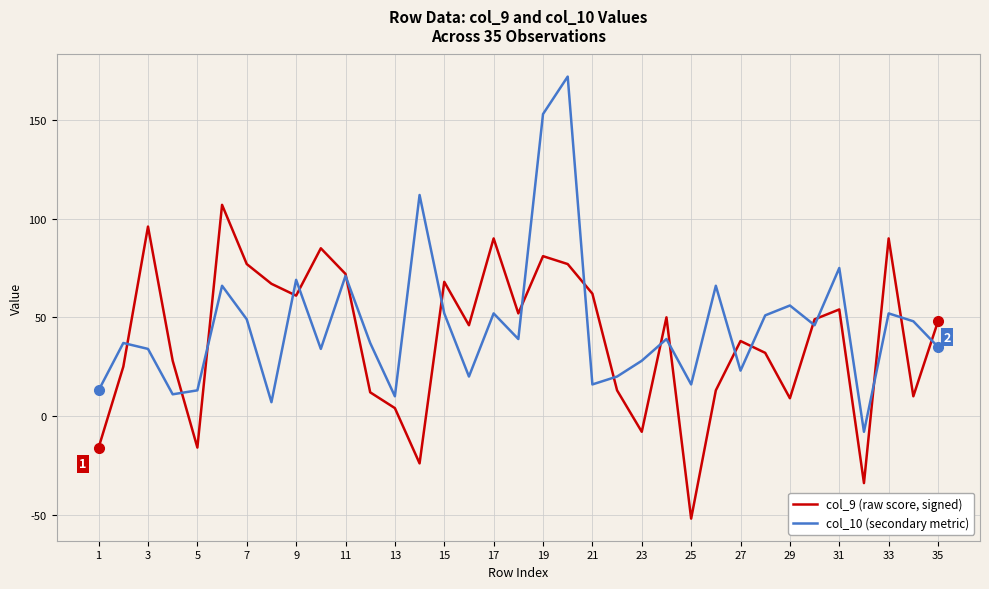

Rank the series by their maximum value, from highest to lowest.

col_10 (secondary metric), col_9 (raw score, signed)